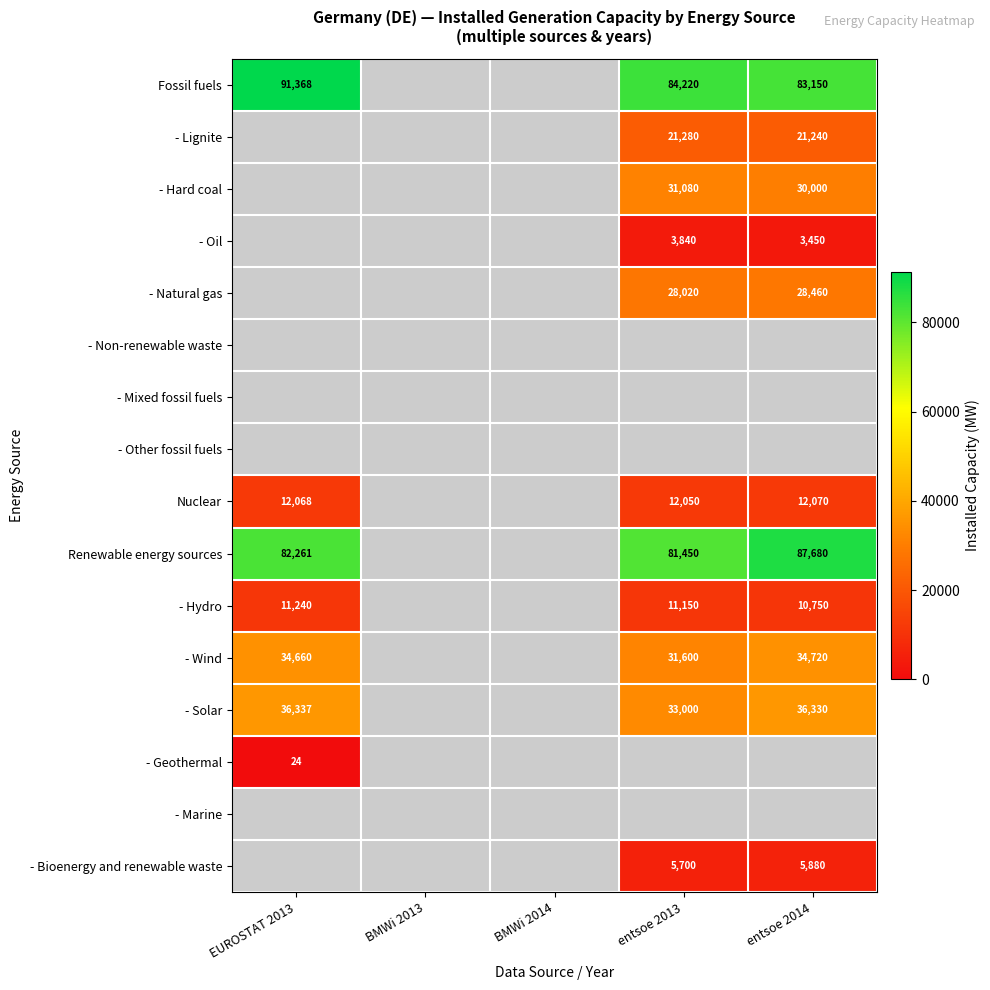

Which category has the highest value across all series?

EUROSTAT 2013